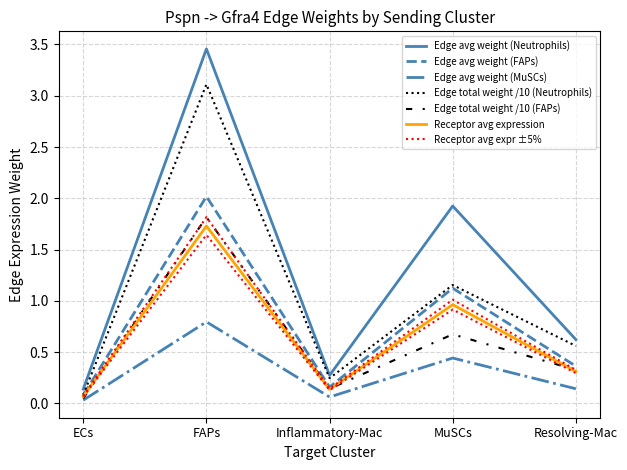

True or false: Edge avg expr weight (Neutrophils) has a value of 0.0 at Inflammatory-Mac.

False